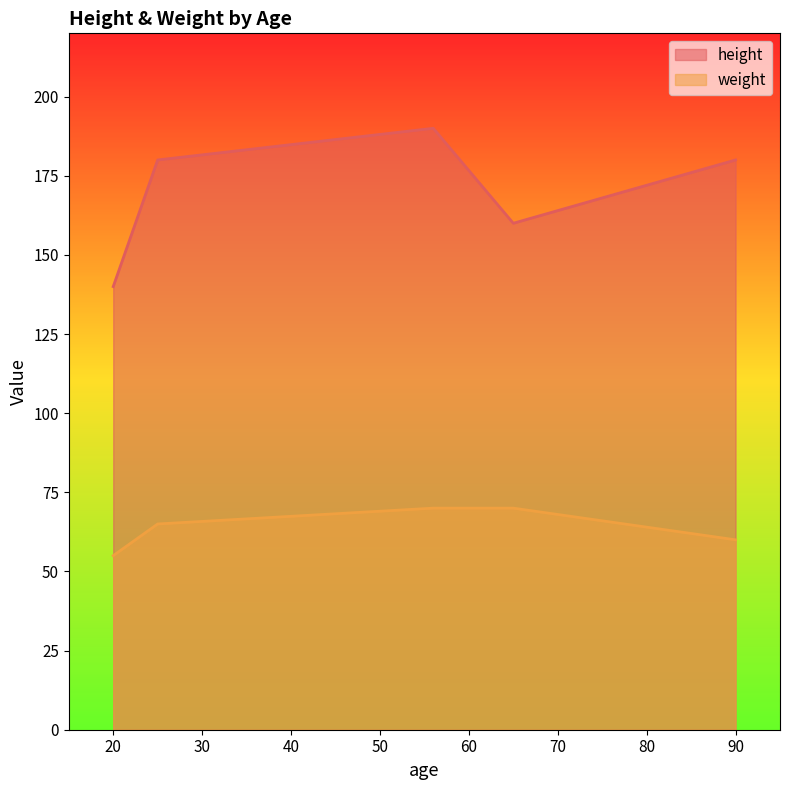

What is the sum of the weight values at 90 and 65?

130